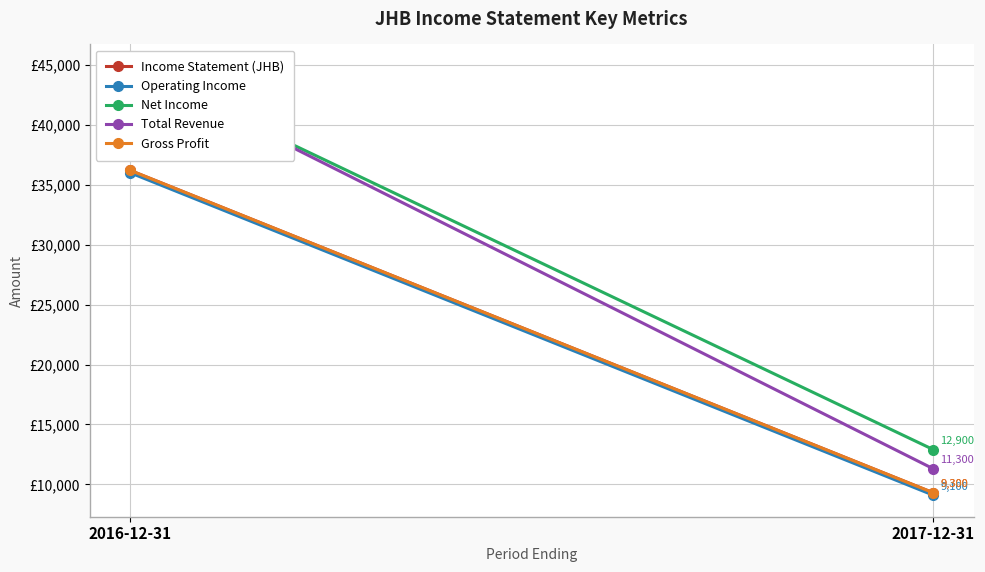

Which series has the widest spread of values?

Total Revenue